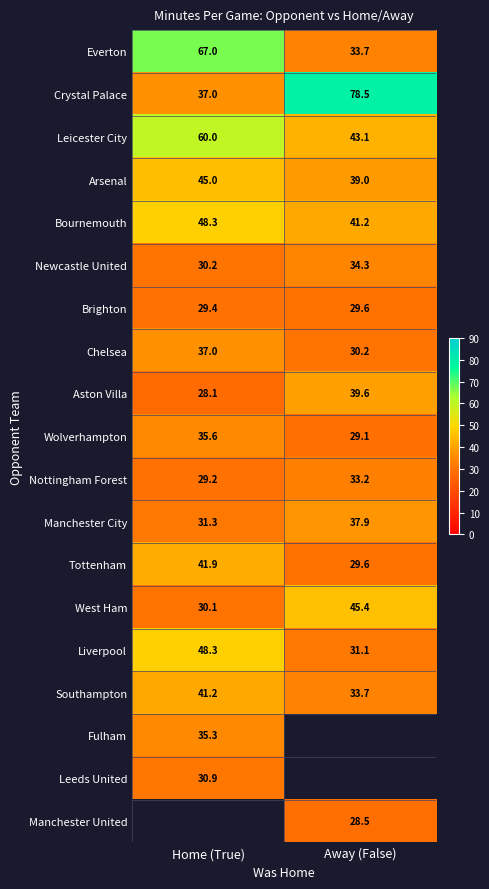

Is the value of Aston Villa at Home (True) greater than the value of West Ham at Away (False)?

No